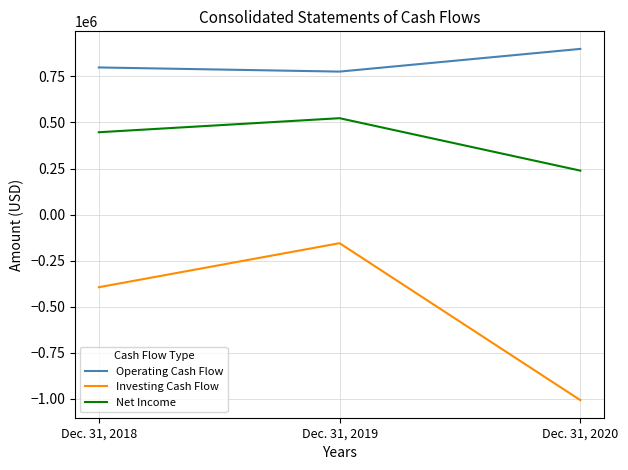

Reading left to right, extract all data points from this chart.

Operating Cash Flow: 798904	776401	899648
Investing Cash Flow: -394487	-155300	-1007670
Net Income: 447098	523367	238616